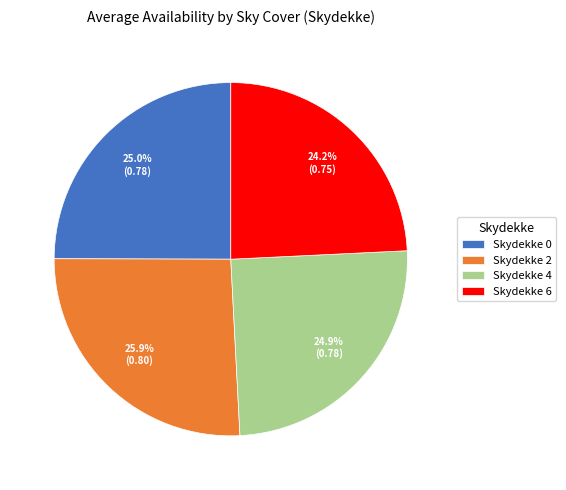

Does any single category account for the majority?

No